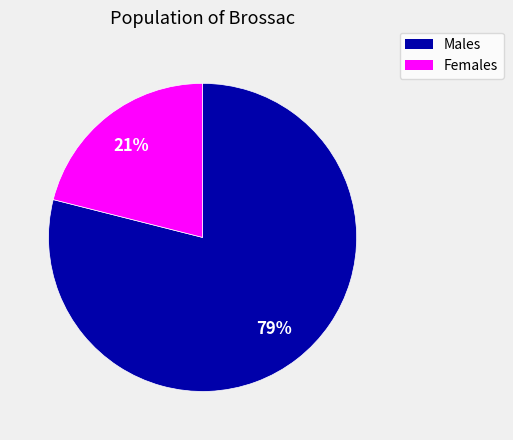

Is there a majority slice in this chart?

Yes